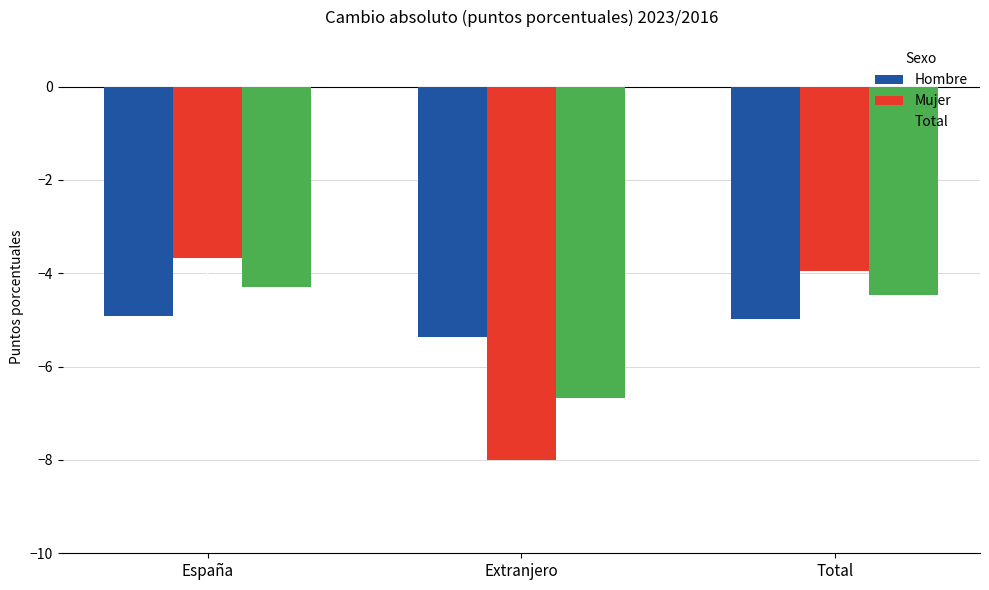

Between Extranjero and Total, which series saw the biggest shift?

Mujer